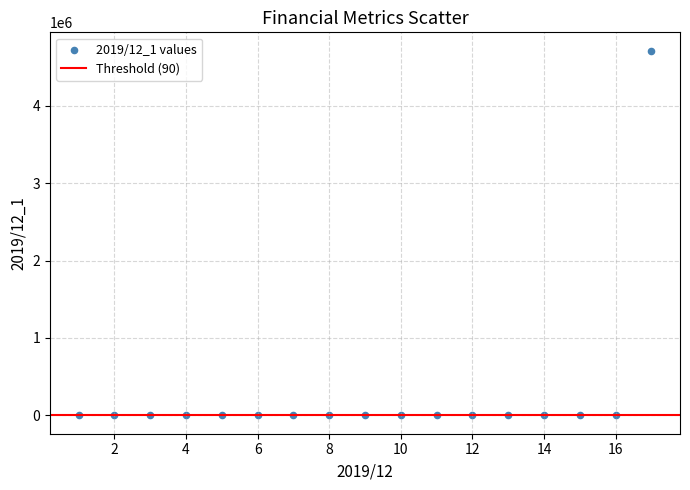

What is the range of X values (max minus min)?

16.0